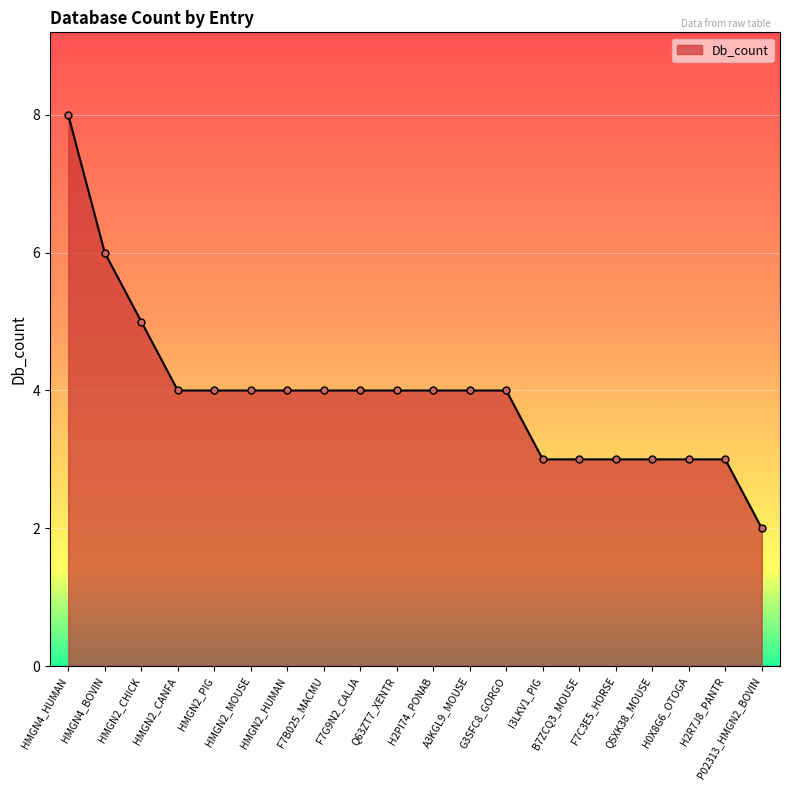

How many series are shown in this chart?

1